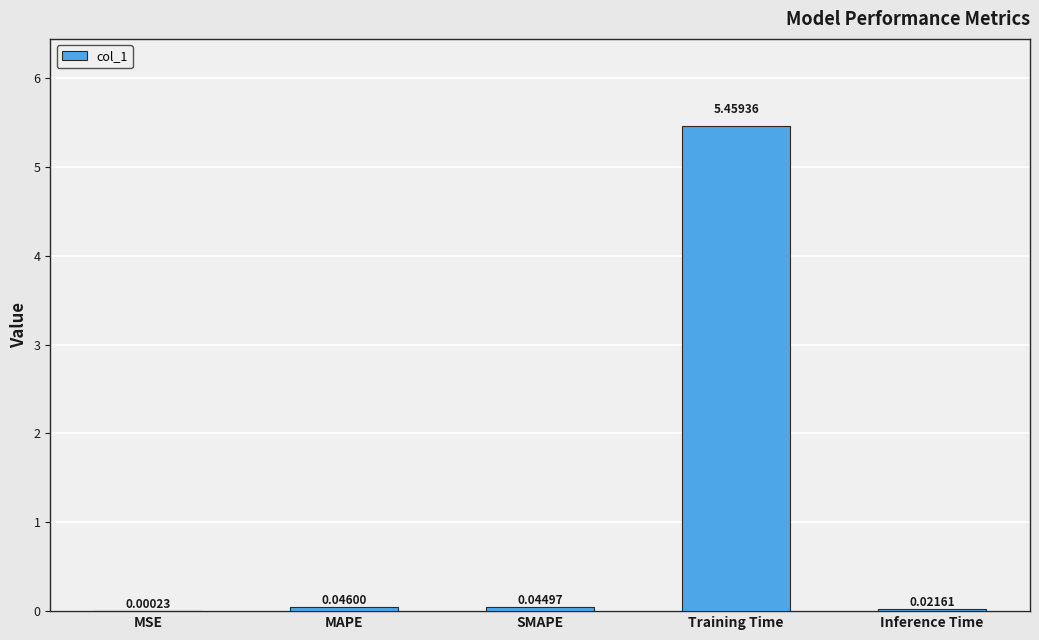

What is the change in value from MSE to Training Time?

+5.5